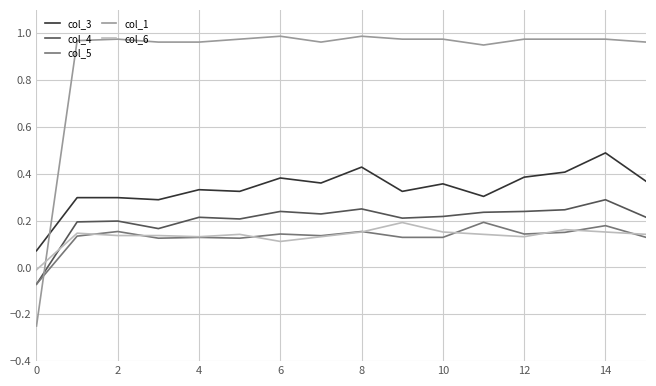

True or false: col_6 and col_3 cross at least once.

False